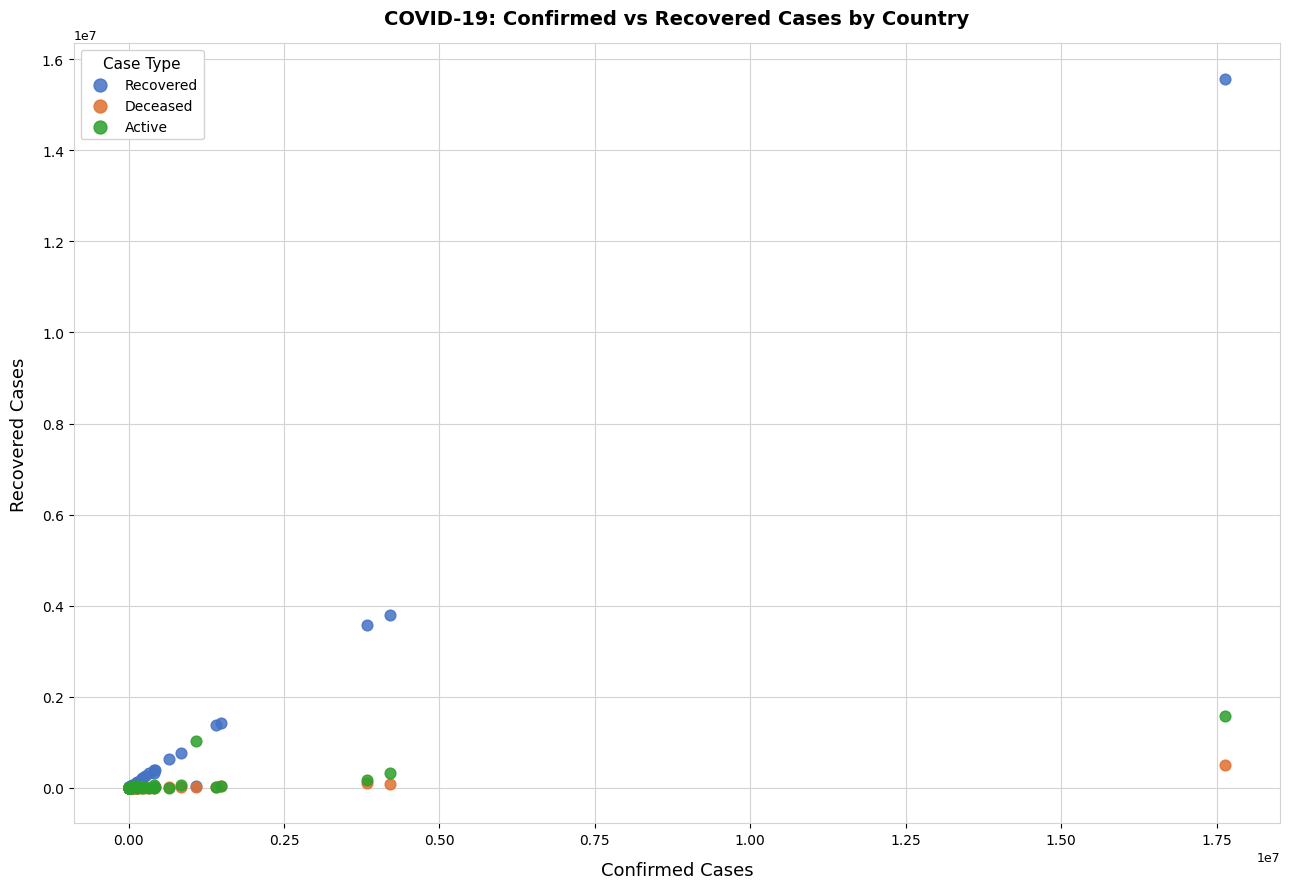

Which series has the widest spread of Y values?

Recovered